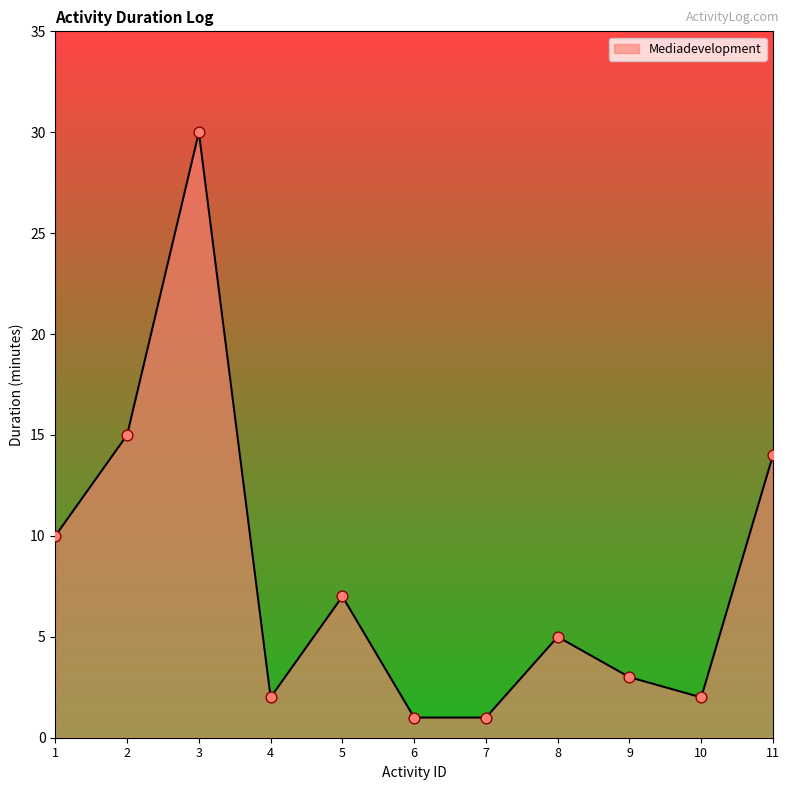

Between 8 and 7, which is larger?

8